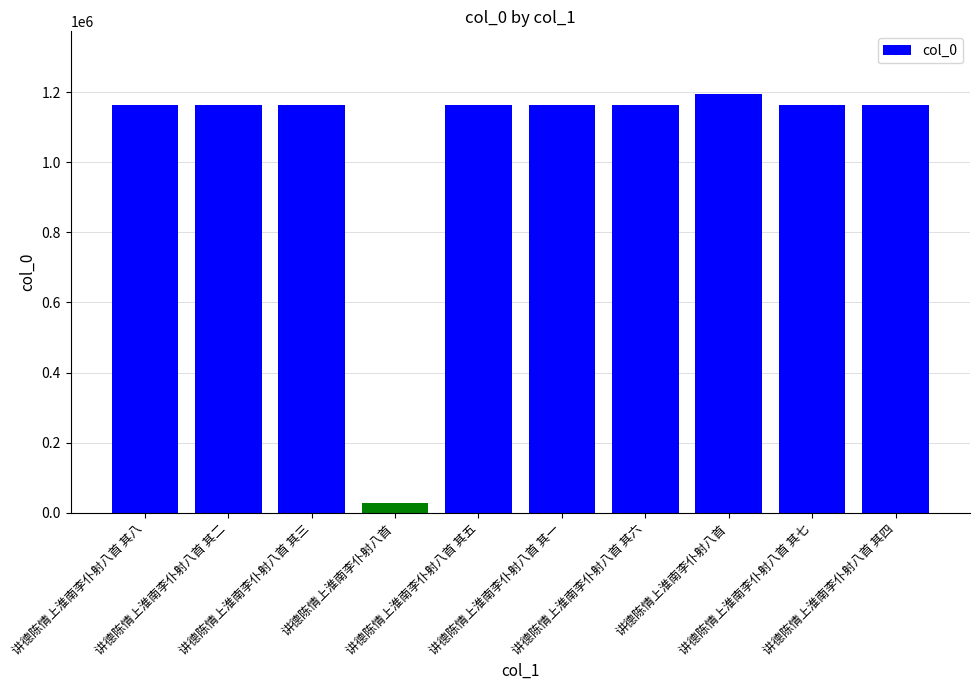

What is the average value?

1052436